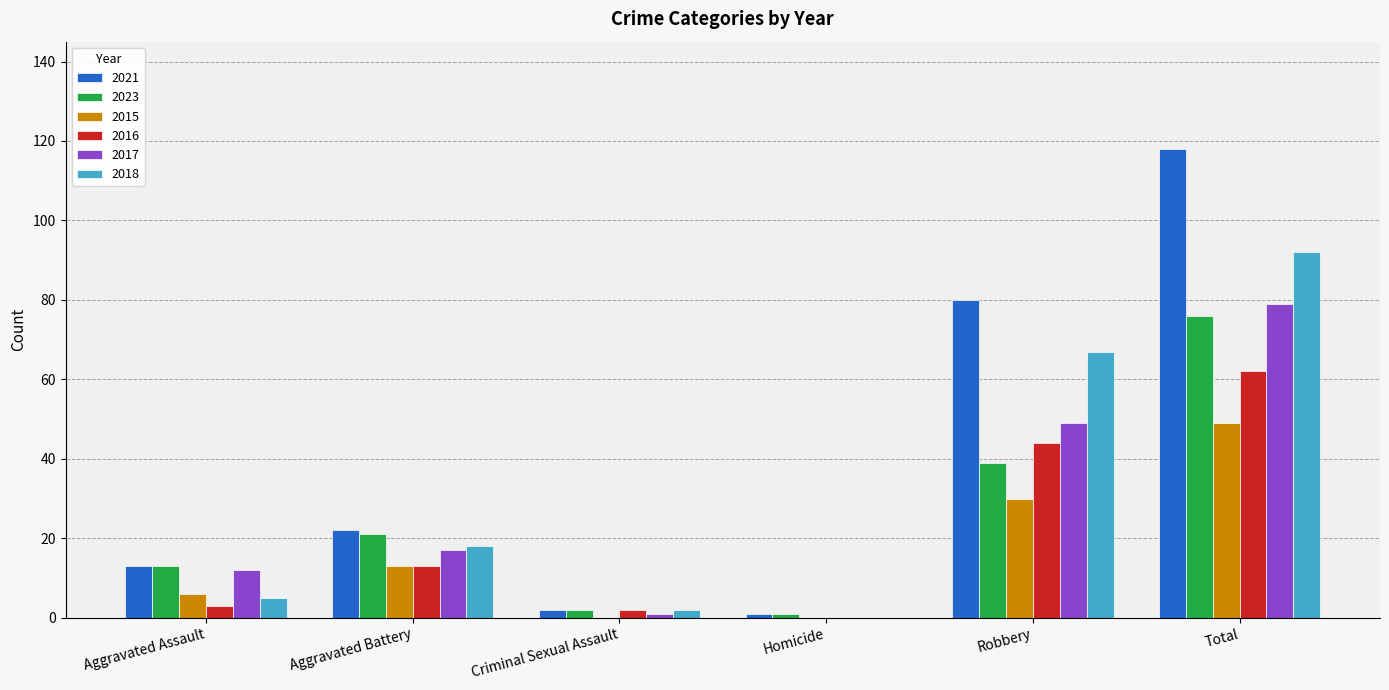

The value of 2023 at Robbery is 24. True or false?

False